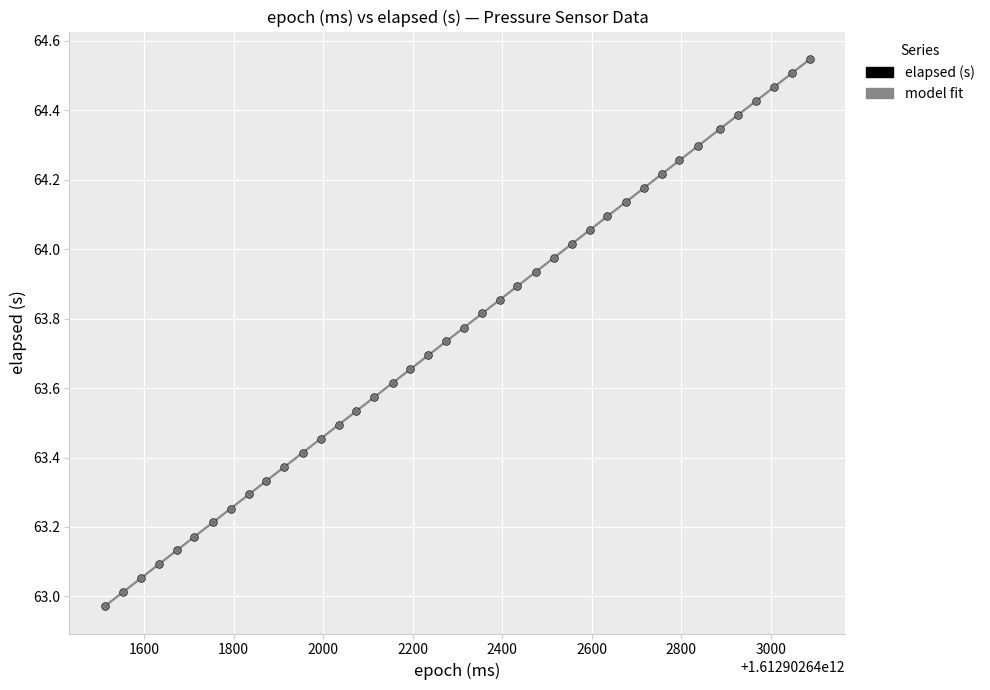

What are all the series names shown in the legend?

elapsed (s), model fit